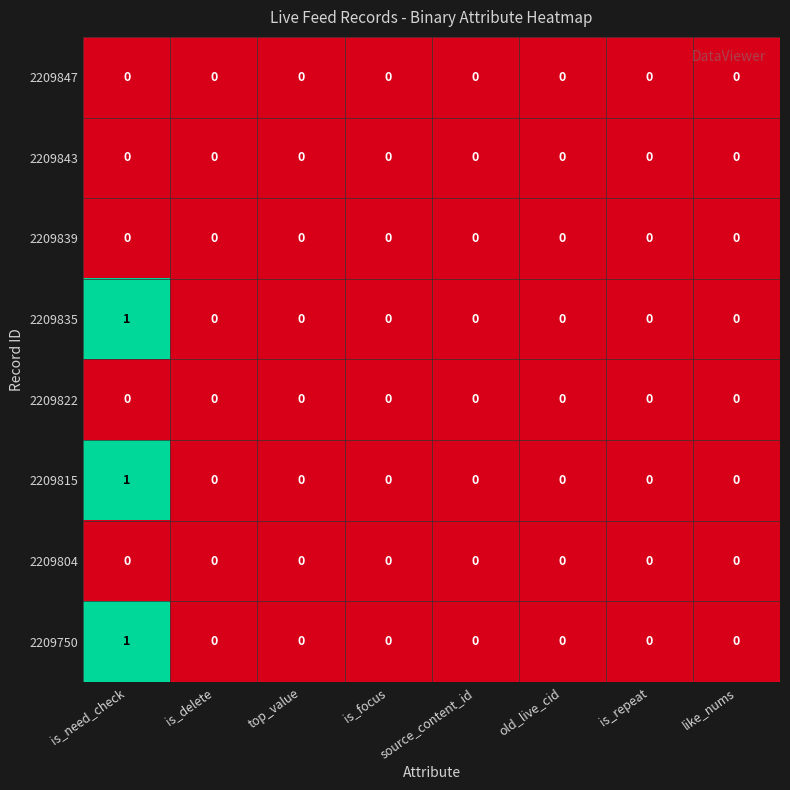

The value of 2209750 at is_repeat is 0. True or false?

True